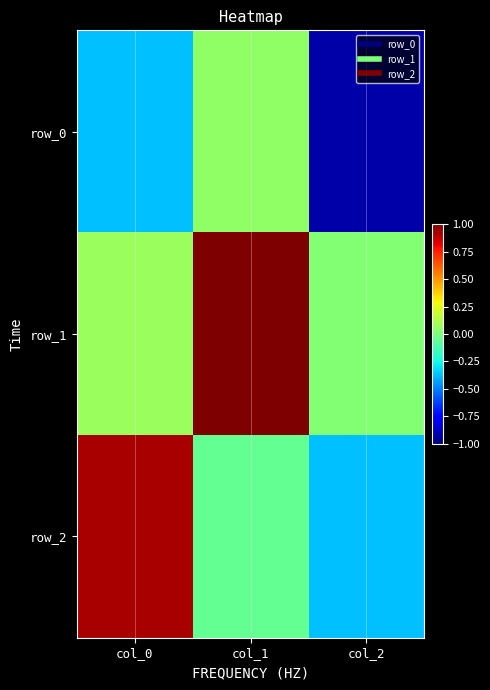

Read the row_1 value at col_1.

1.0